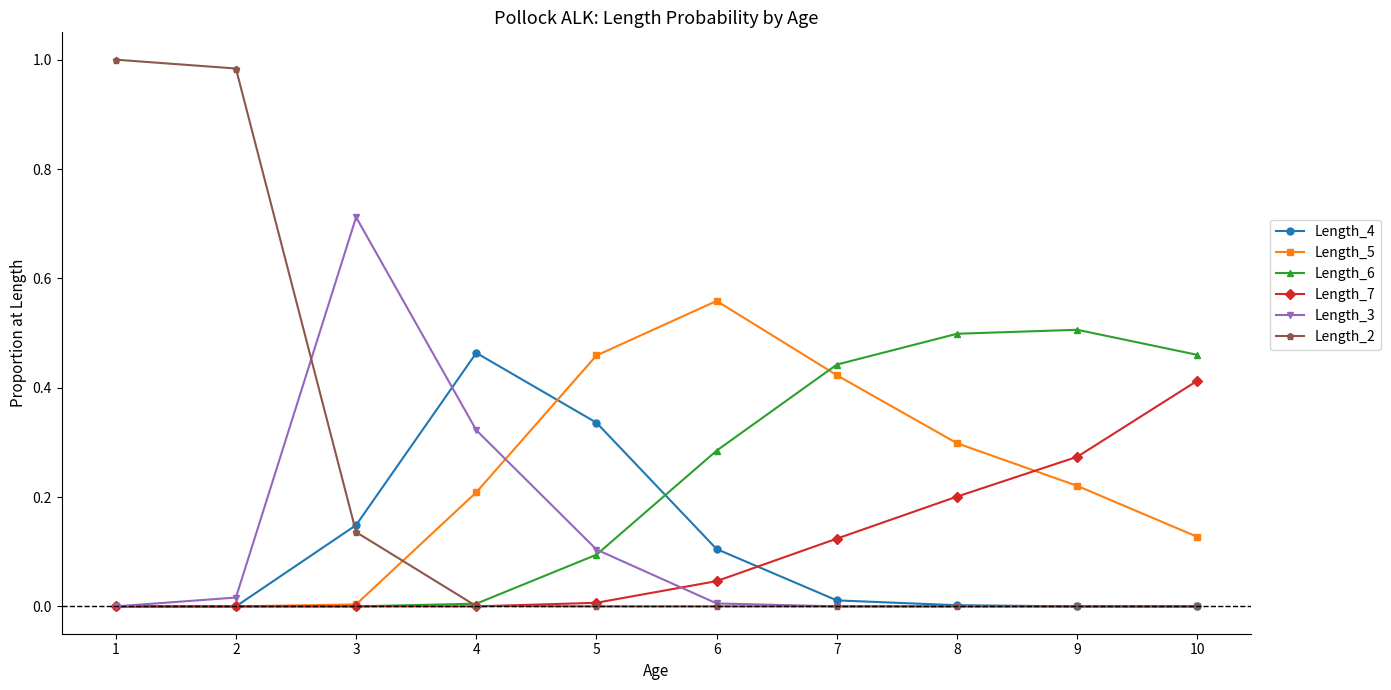

Count the number of categories in the chart.

10